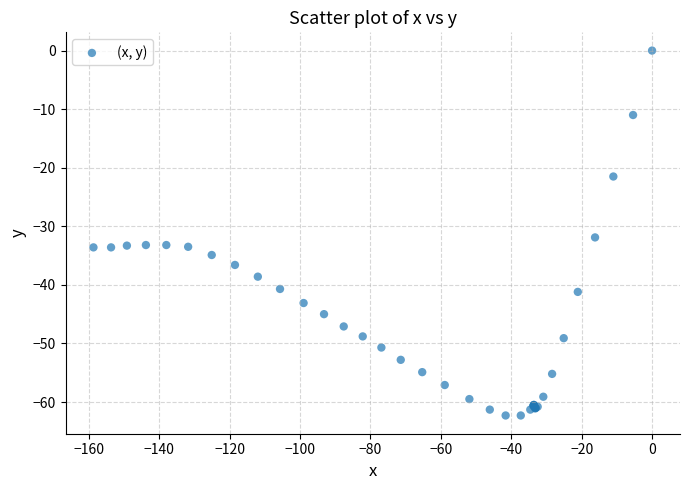

What Y value in the scatter plot is closest to -31?

-31.9